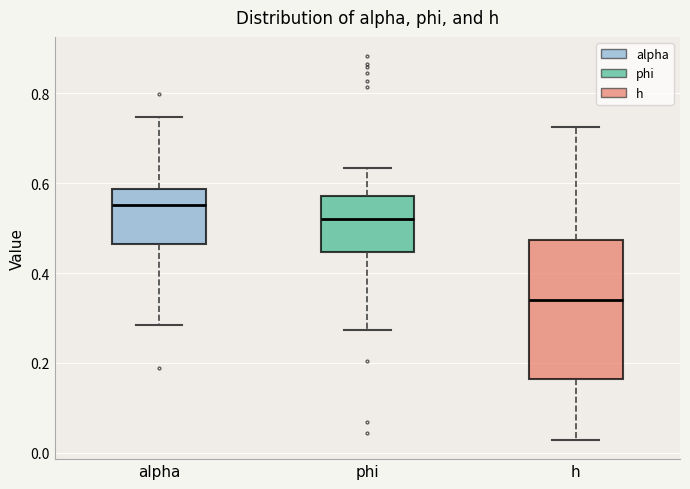

Which box's median line is the lowest?

h